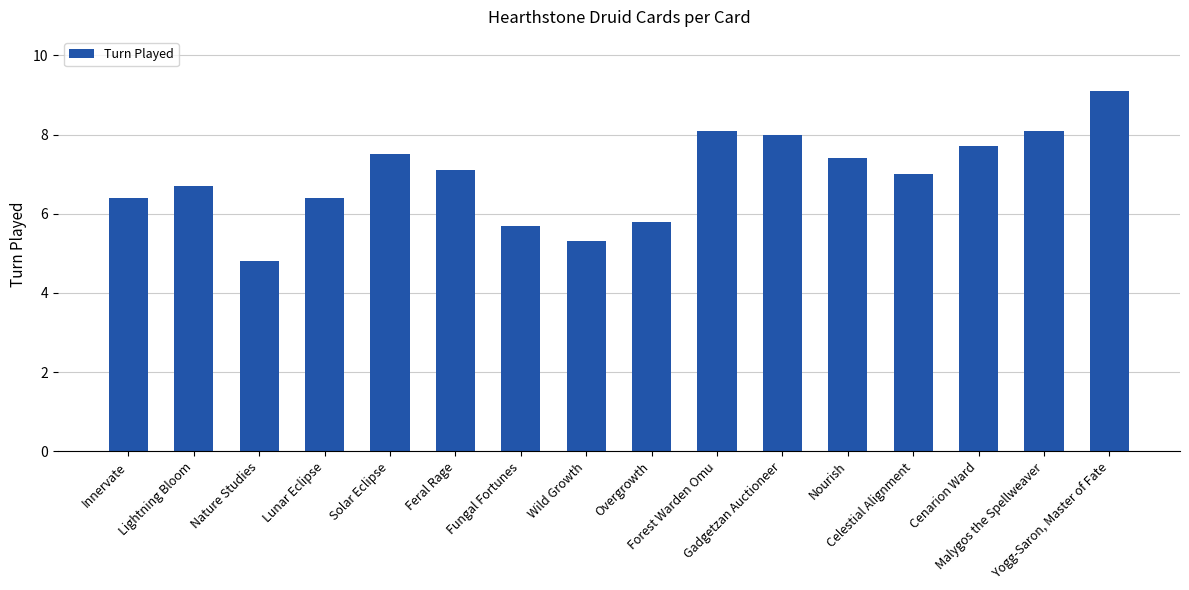

Count the number of data series in this chart.

1